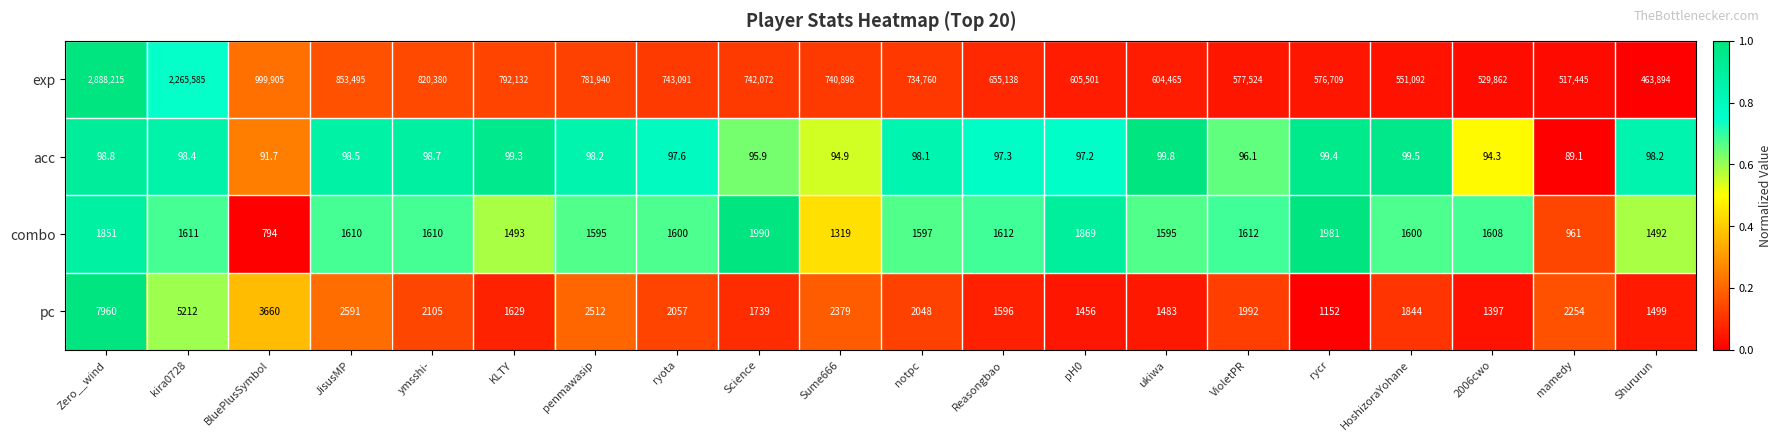

Count the number of data series in this chart.

4